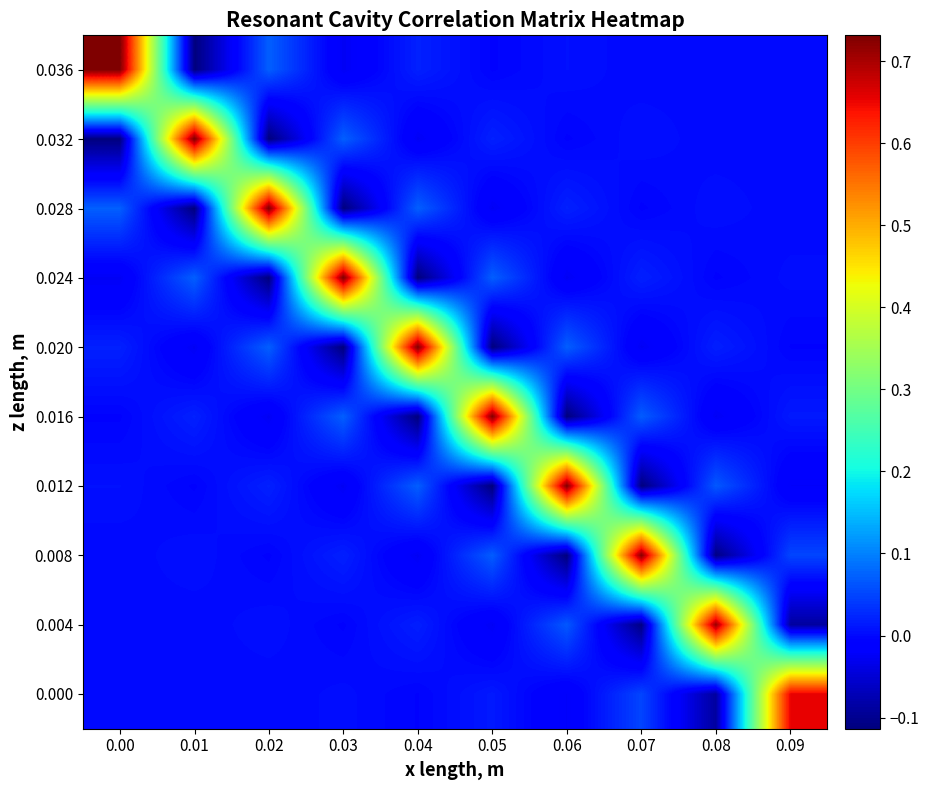

Reading left to right, extract all data points from this chart.

0.036: 0.00=0.7	0.01=-0.1	0.02=0.1	0.03=-0.0	0.04=0.0	0.05=-0.0	0.06=0.0	0.07=-0.0	0.08=0.0	0.09=-0.0
0.032: 0.00=-0.1	0.01=0.7	0.02=-0.1	0.03=0.1	0.04=-0.0	0.05=0.0	0.06=-0.0	0.07=0.0	0.08=-0.0	0.09=0.0
0.028: 0.00=0.1	0.01=-0.1	0.02=0.7	0.03=-0.1	0.04=0.1	0.05=-0.0	0.06=0.0	0.07=-0.0	0.08=0.0	0.09=-0.0
0.024: 0.00=-0.0	0.01=0.1	0.02=-0.1	0.03=0.7	0.04=-0.1	0.05=0.1	0.06=-0.0	0.07=0.0	0.08=-0.0	0.09=0.0
0.020: 0.00=0.0	0.01=-0.0	0.02=0.1	0.03=-0.1	0.04=0.7	0.05=-0.1	0.06=0.1	0.07=-0.0	0.08=0.0	0.09=-0.0
0.016: 0.00=-0.0	0.01=0.0	0.02=-0.0	0.03=0.1	0.04=-0.1	0.05=0.7	0.06=-0.1	0.07=0.1	0.08=-0.0	0.09=0.0
0.012: 0.00=0.0	0.01=-0.0	0.02=0.0	0.03=-0.0	0.04=0.1	0.05=-0.1	0.06=0.7	0.07=-0.1	0.08=0.1	0.09=-0.0
0.008: 0.00=-0.0	0.01=0.0	0.02=-0.0	0.03=0.0	0.04=-0.0	0.05=0.1	0.06=-0.1	0.07=0.7	0.08=-0.1	0.09=0.1
0.004: 0.00=0.0	0.01=-0.0	0.02=0.0	0.03=-0.0	0.04=0.0	0.05=-0.0	0.06=0.1	0.07=-0.1	0.08=0.7	0.09=-0.1
0.000: 0.00=-0.0	0.01=0.0	0.02=-0.0	0.03=0.0	0.04=-0.0	0.05=0.0	0.06=-0.0	0.07=0.1	0.08=-0.1	0.09=0.7